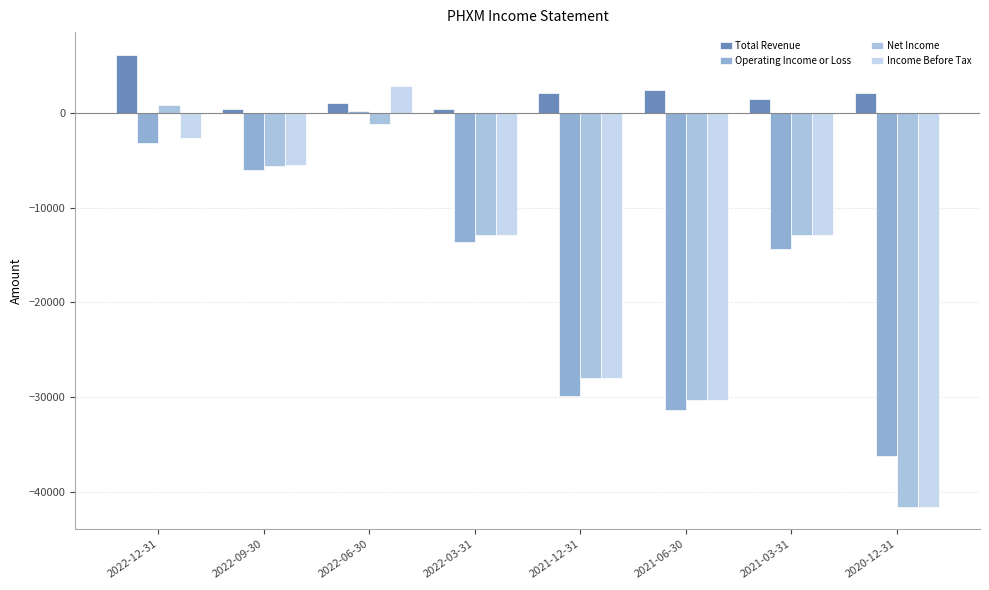

At which label does Operating Income or Loss reach its minimum?

2020-12-31